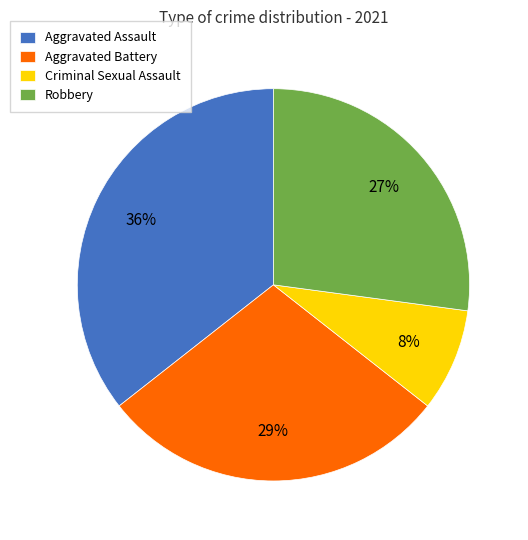

Which slice is the largest?

Aggravated Assault